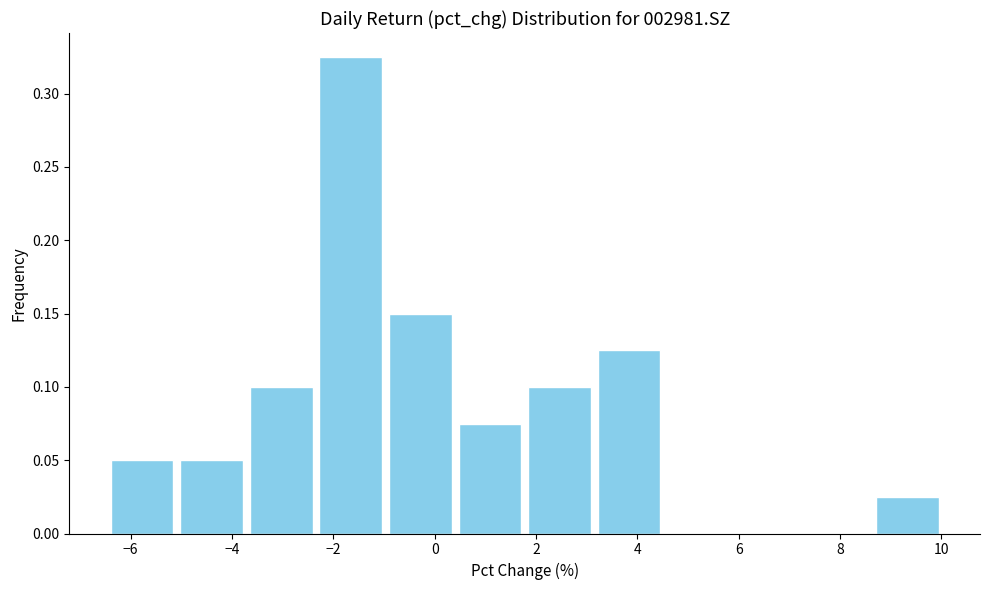

Reading left to right, list every bar in this chart as the range it spans on the x-axis followed by its height. Neither the bar edges nor the heights are printed on the chart, so give them approximately, as read against the axes.

-6.4 to -5.0: 0.050
-5.0 to -3.8: 0.050
-3.8 to -2.4: 0.100
-2.4 to -1.0: 0.325
-1.0 to 0.4: 0.150
0.4 to 1.8: 0.075
1.8 to 3.2: 0.100
3.2 to 4.6: 0.125
4.6 to 5.8: 0
5.8 to 7.2: 0
7.2 to 8.6: 0
8.6 to 10.0: 0.025